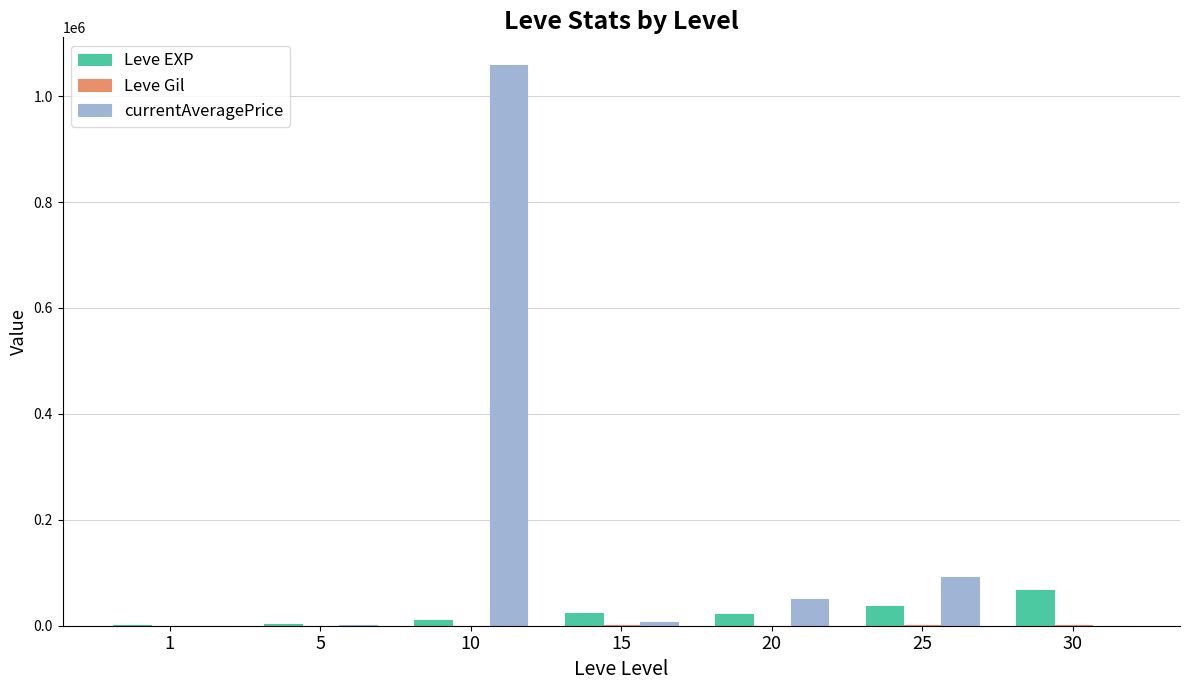

Are the bars grouped side by side (vs. stacked)?

Yes